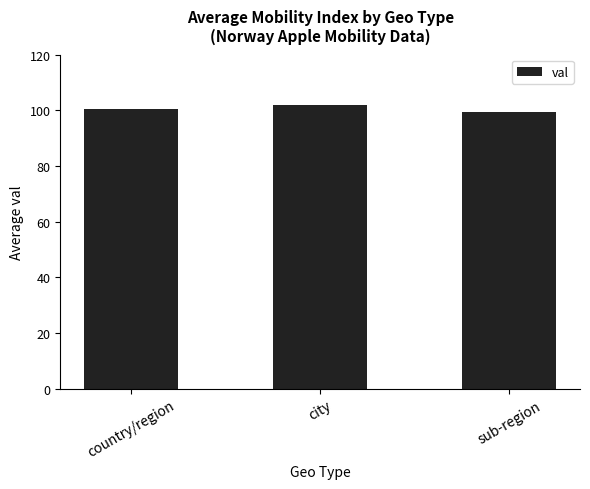

The chart shows a value of 167.7 at country/region. True or false?

False